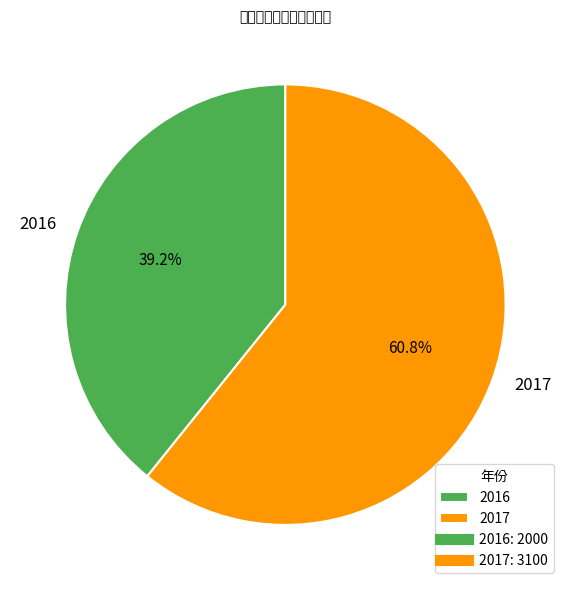

The 2017 slice represents 52% of the pie. True or false?

False